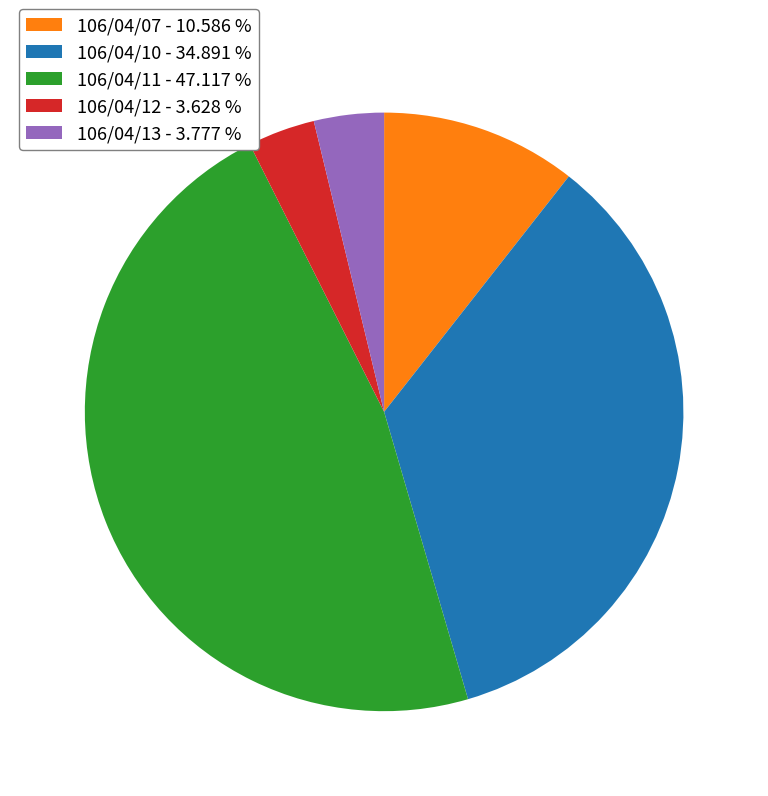

Do 106/04/11 - 47.117 % and 106/04/10 - 34.891 % together represent more than half of the pie?

Yes